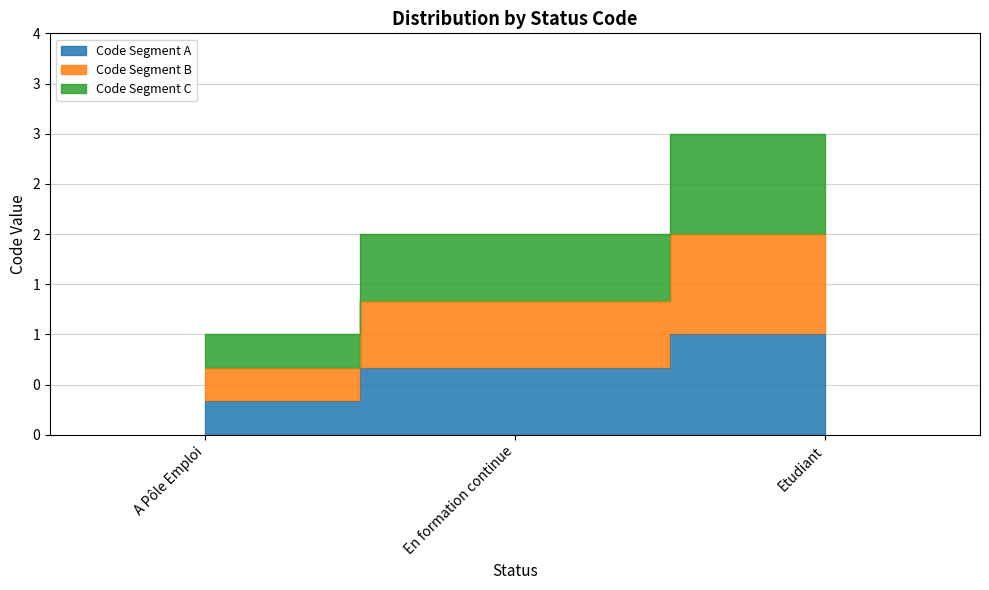

What is the average value?

0.7